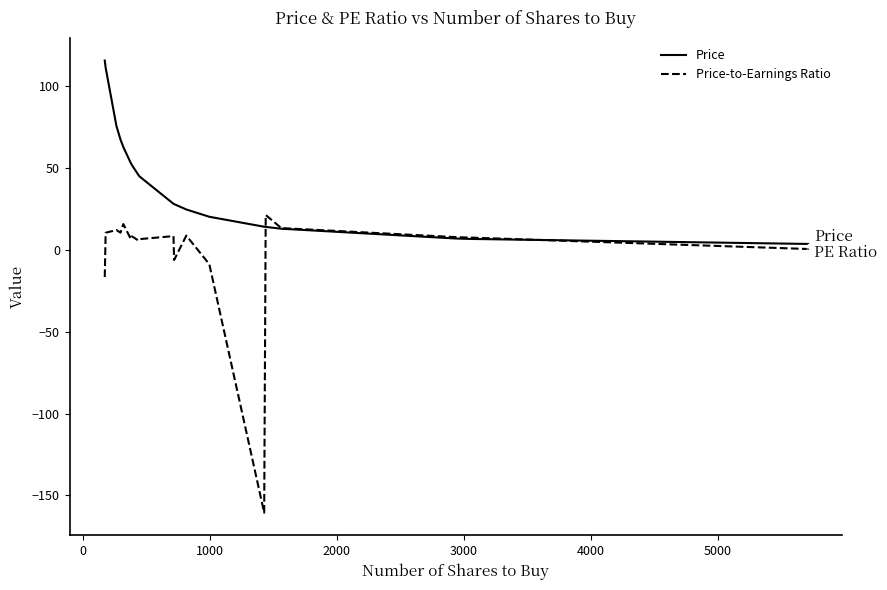

Which series has the largest range (max minus min)?

Price-to-Earnings Ratio